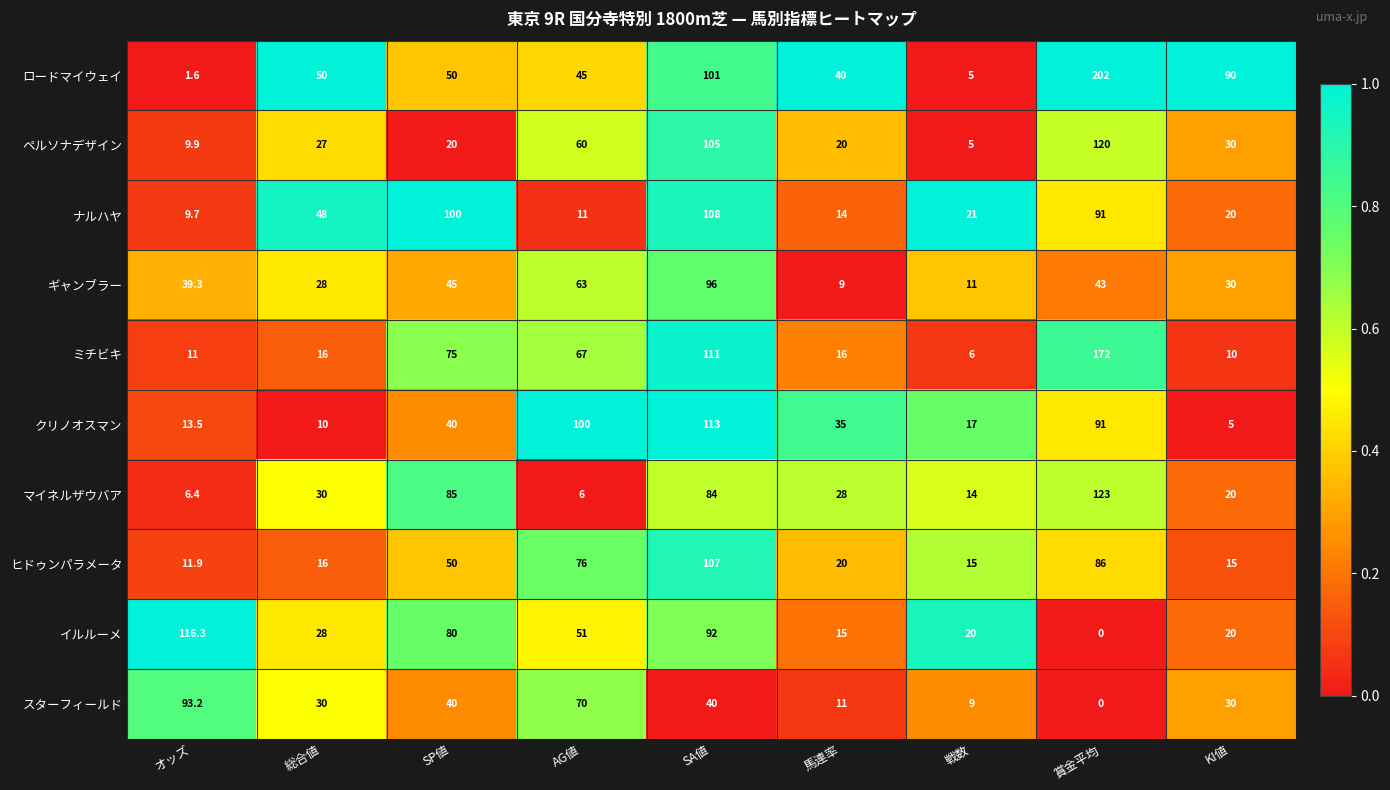

At how many categories does at least one series exceed 13?

9